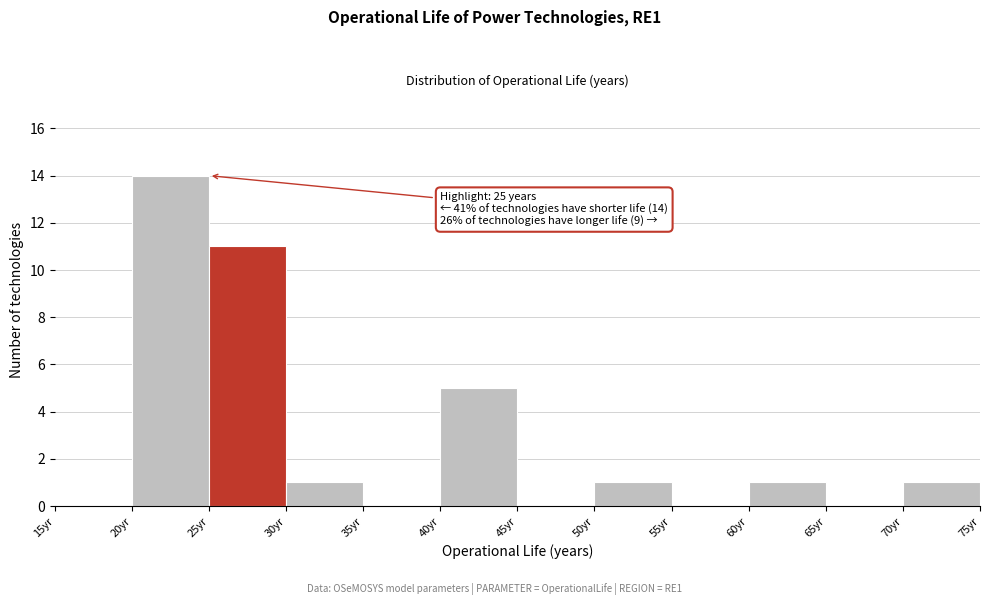

Over which range of the x-axis is the bar tallest?

20 to 25